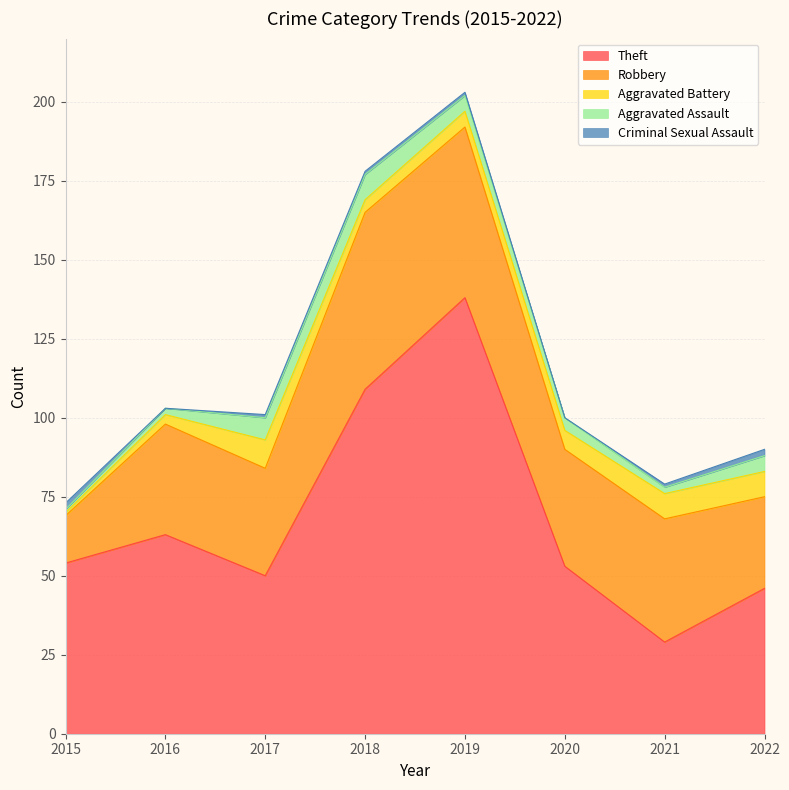

How many data points does each series have?

8